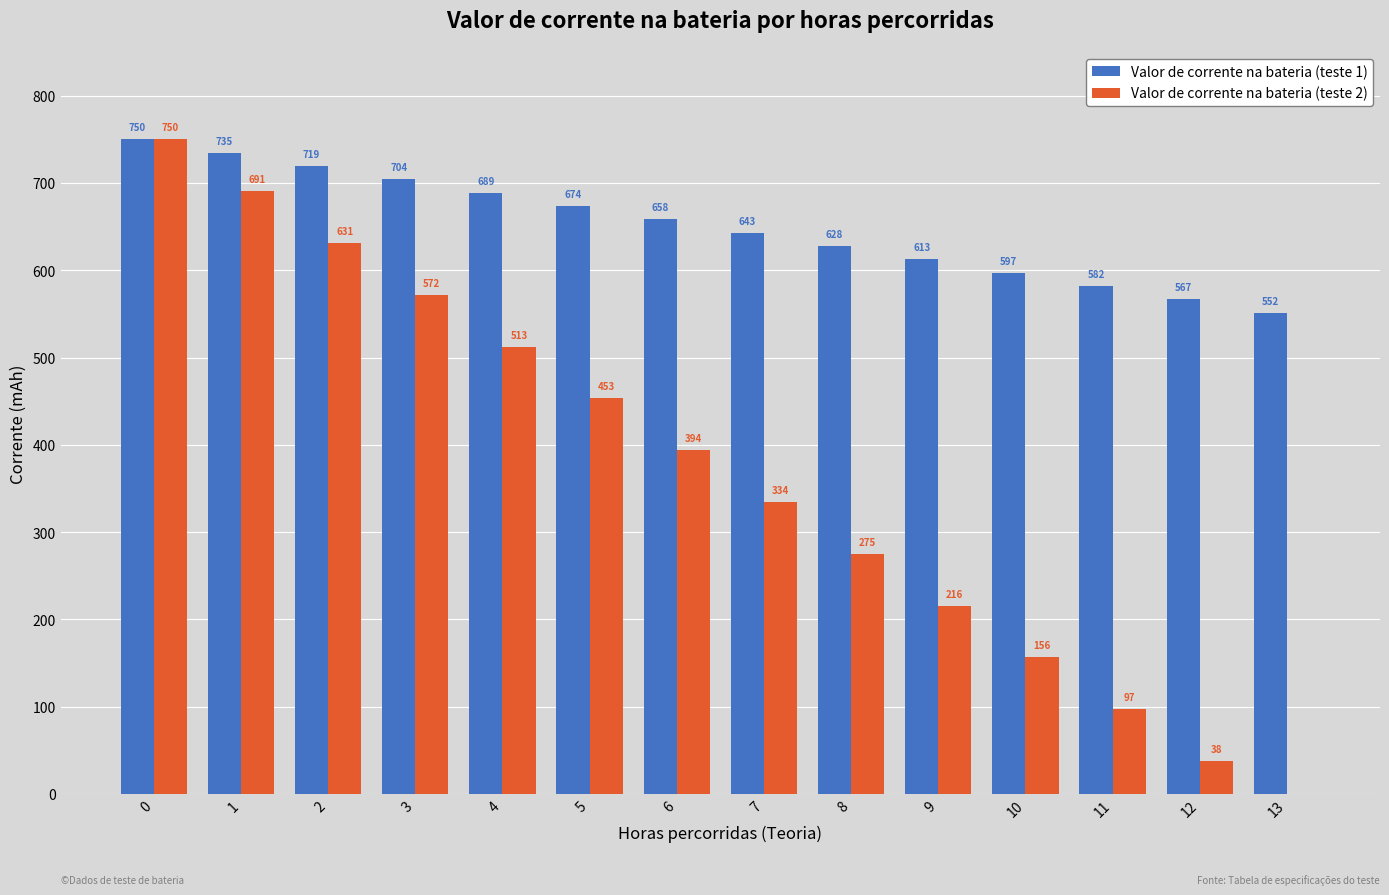

Is the value of Valor de corrente na bateria (teste 1) at 4 greater than the value of Valor de corrente na bateria (teste 2) at 5?

Yes